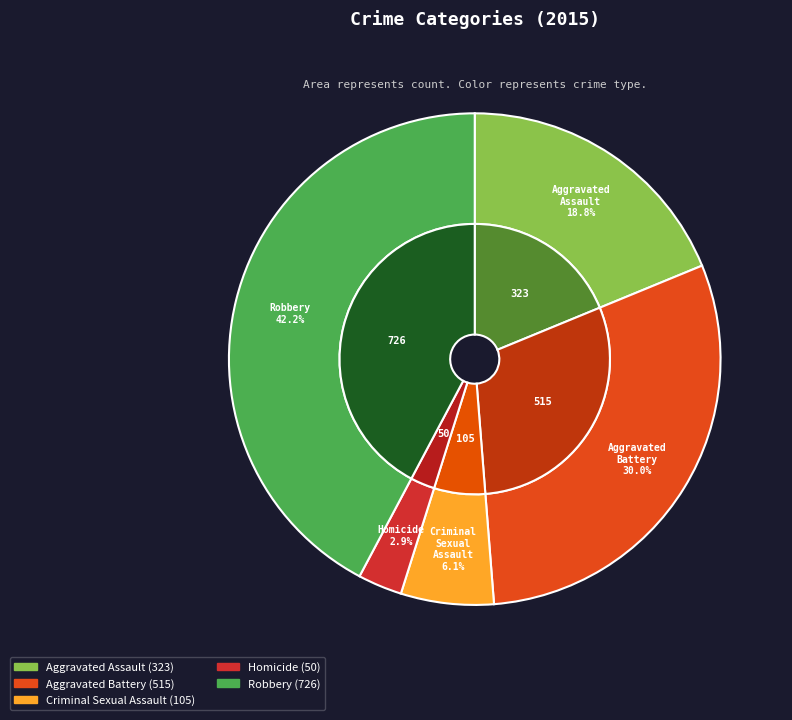

What is the smallest slice in the pie chart?

Homicide